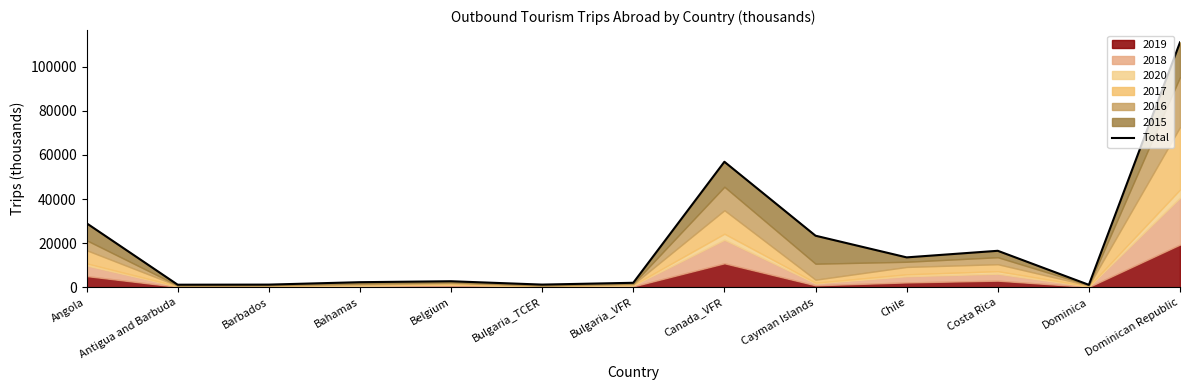

Which category has the lowest value across all series?

Dominica